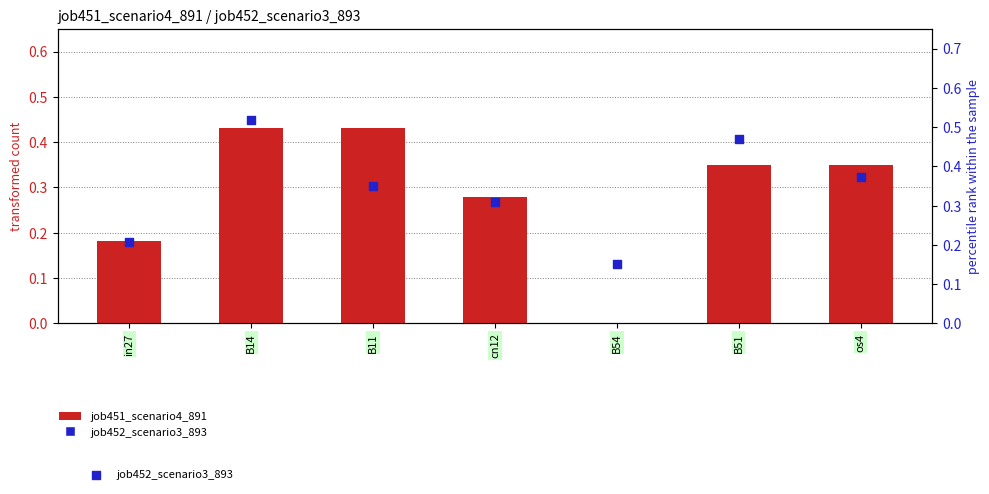

Is the value of job451_scenario4_891 at B54 greater than the value of job452_scenario3_893 at in27?

No